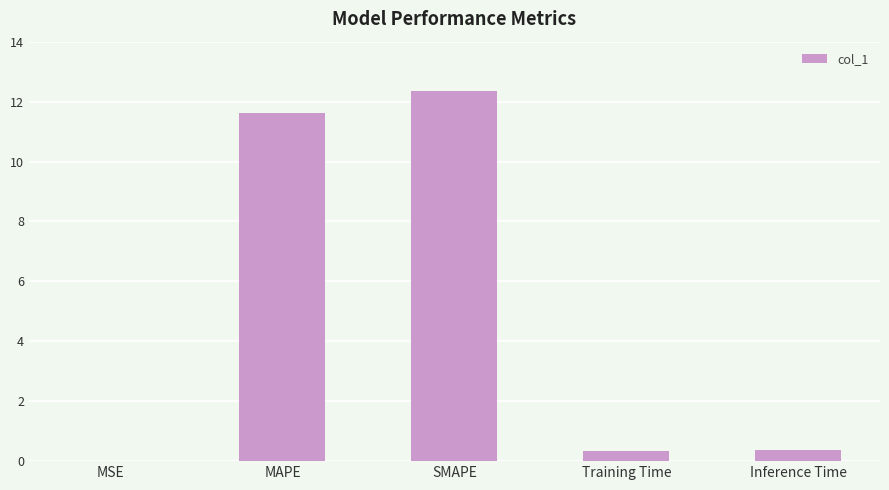

Which label corresponds to the largest value in the chart?

SMAPE